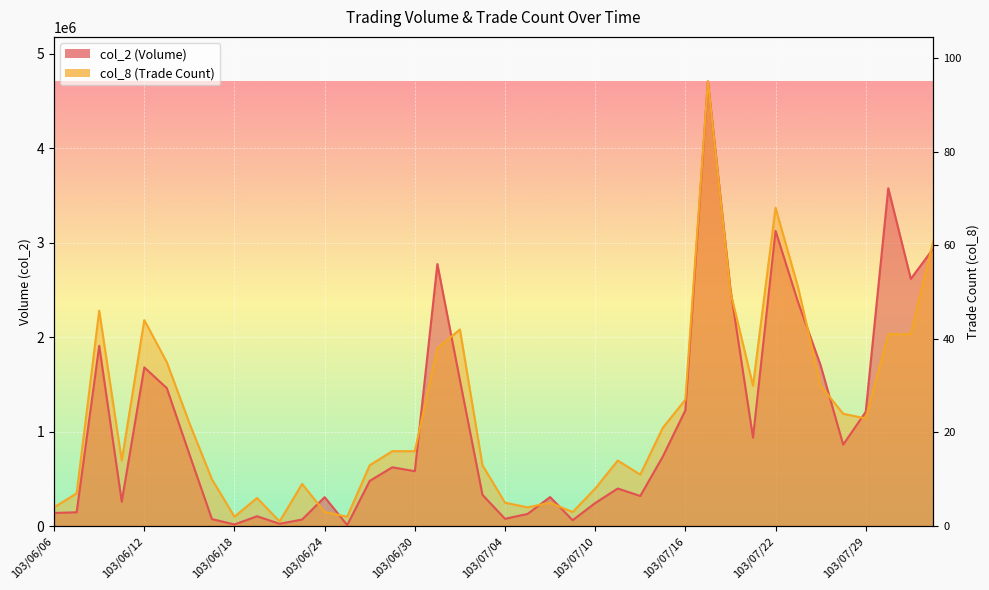

At which category does the chart reach its minimum across all series?

103/06/25